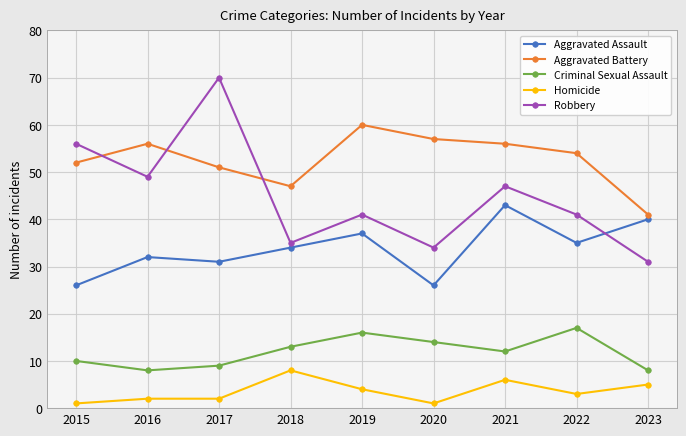

Reading left to right, what are all the values shown in this chart?

Aggravated Assault: 26	32	31	34	37	26	43	35	40
Aggravated Battery: 52	56	51	47	60	57	56	54	41
Criminal Sexual Assault: 10	8	9	13	16	14	12	17	8
Homicide: 1	2	2	8	4	1	6	3	5
Robbery: 56	49	70	35	41	34	47	41	31